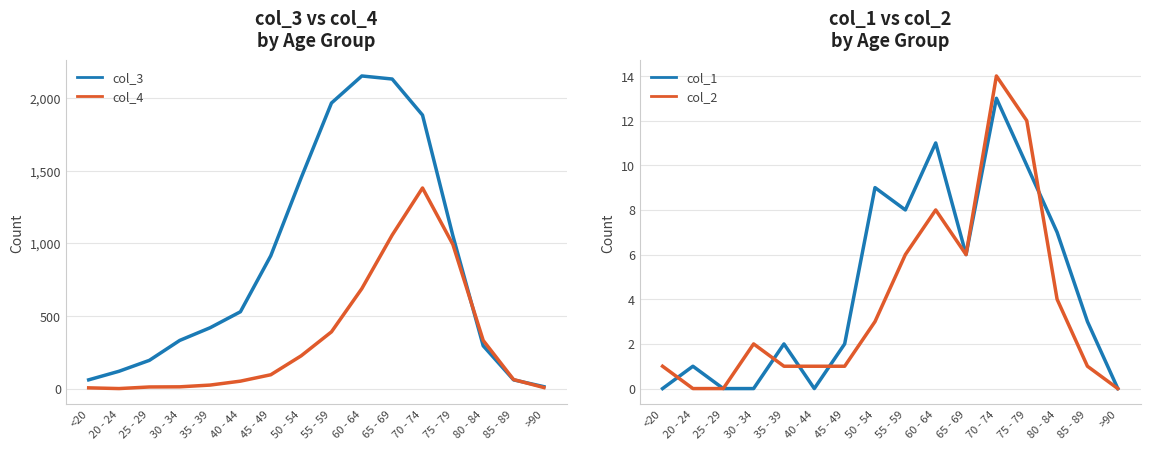

What is the difference between the highest and lowest values at 55 - 59?

1959